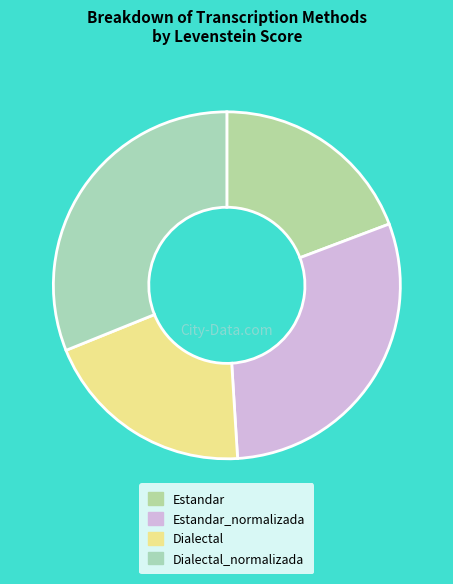

What is the smallest slice in the pie chart?

Estandar